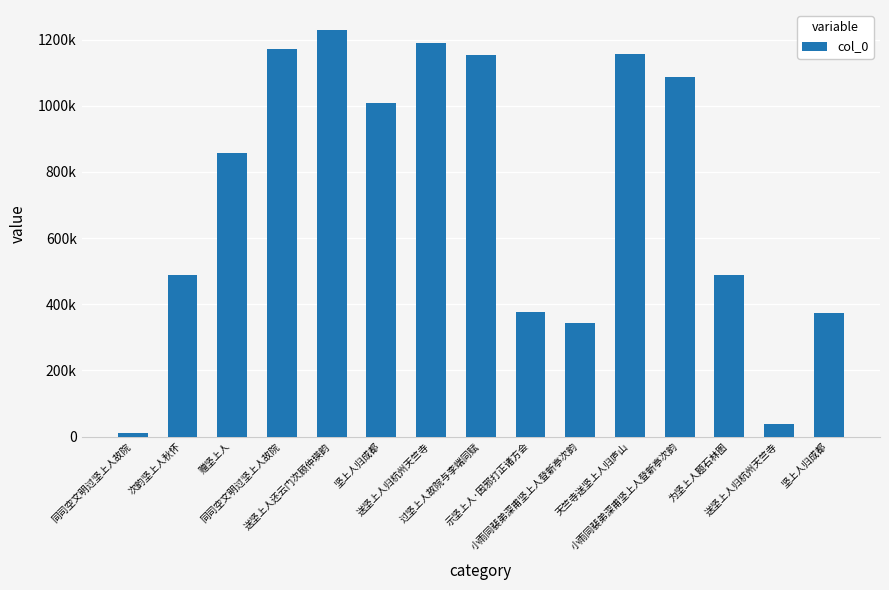

The value at 示坚上人·因邪打正诸方会 is 563856. True or false?

False